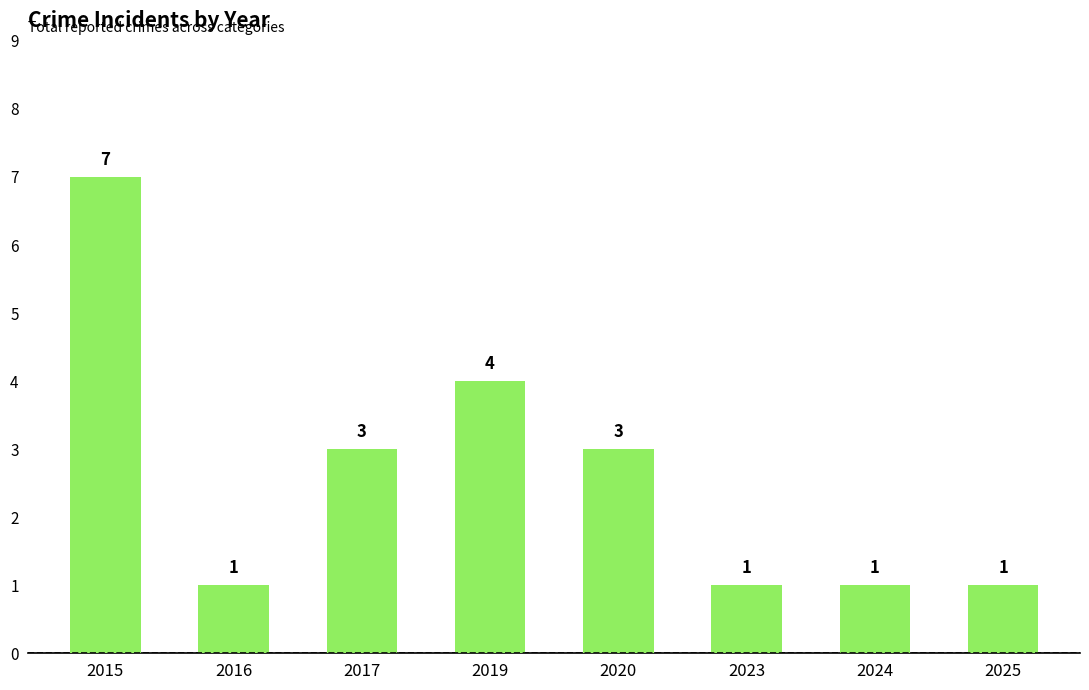

Count the number of data series in this chart.

1